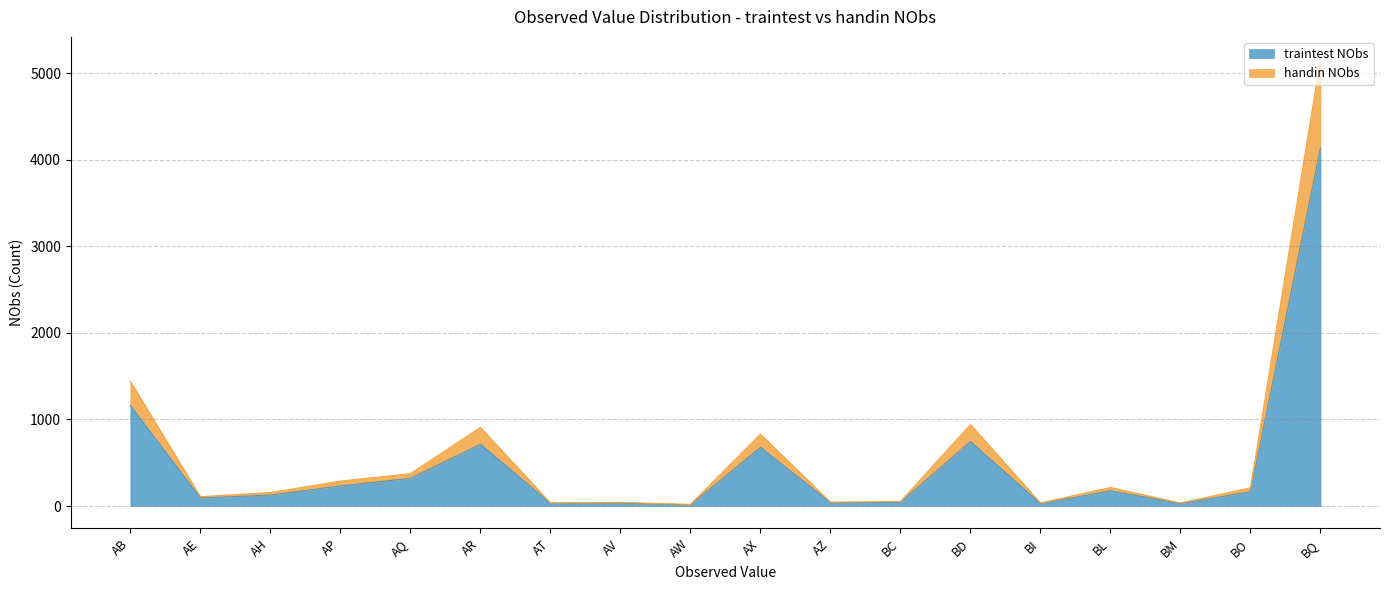

What are all the series names shown in the legend?

traintest NObs, handin NObs